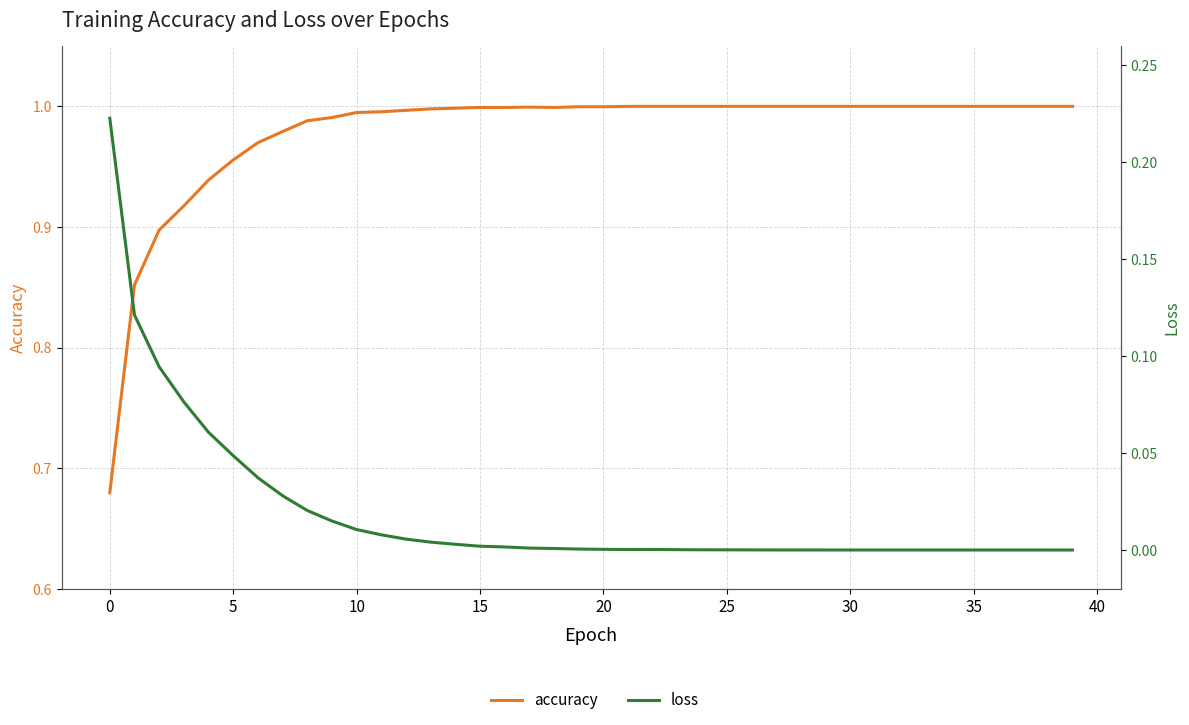

Rank the series at 5 from lowest to highest value.

loss, accuracy